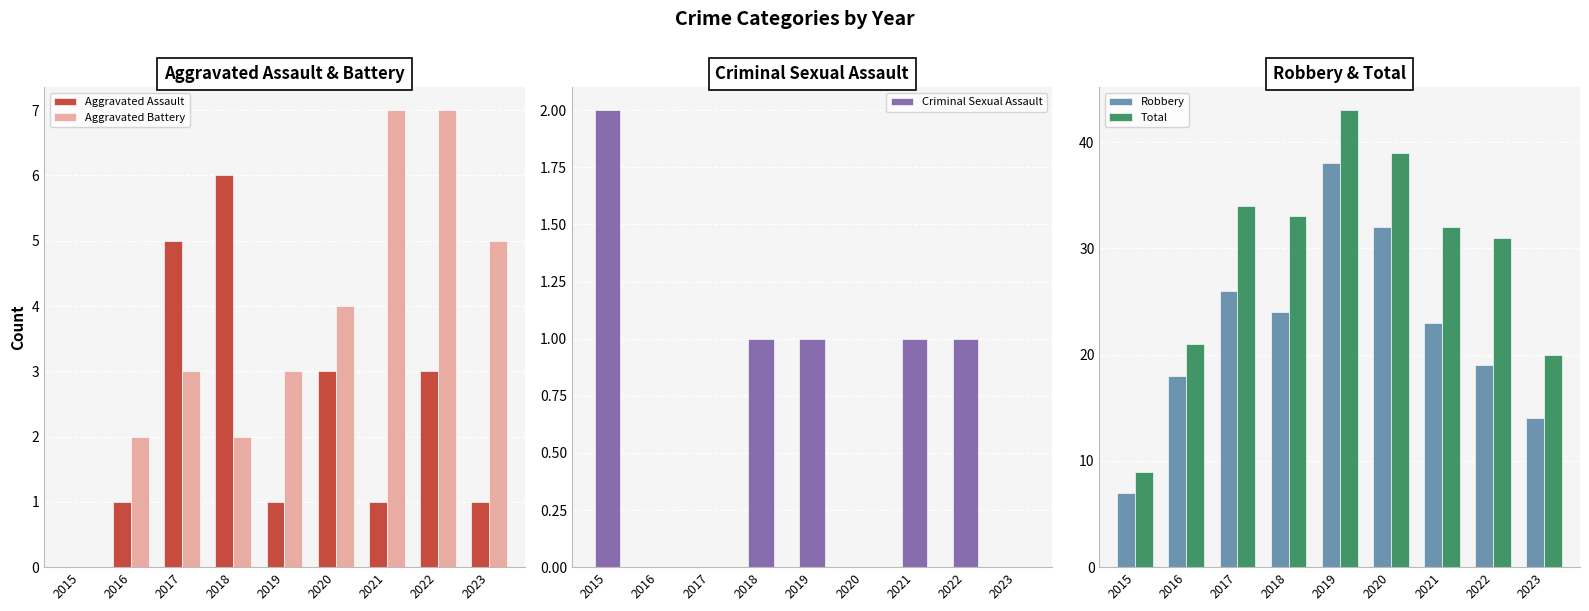

Which category has the lowest value in the Aggravated Battery series?

2015